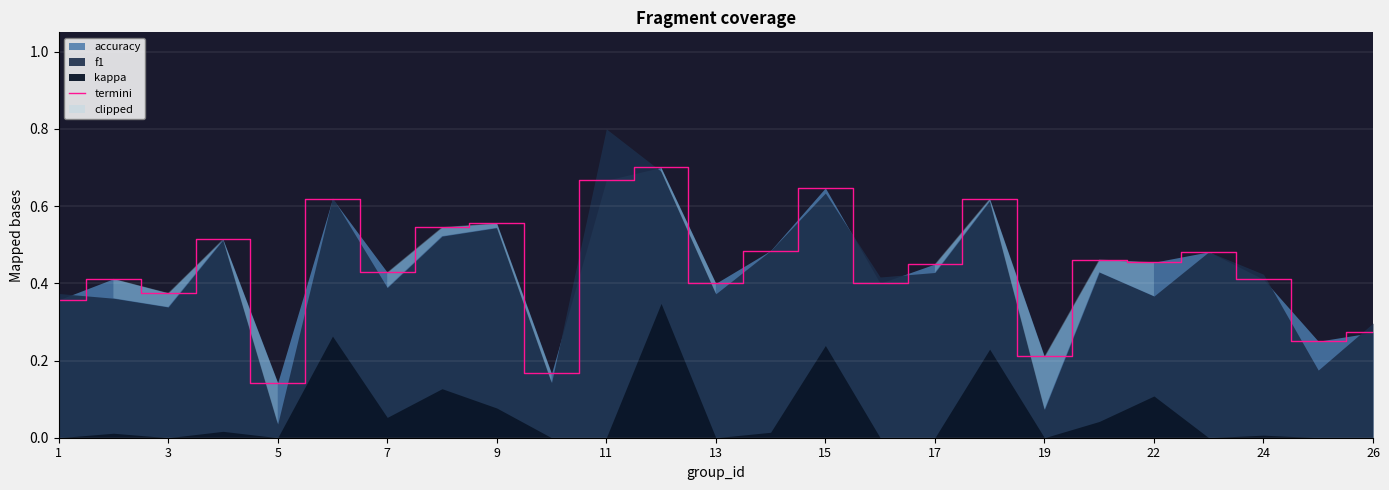

True or false: termini has a value of 0.2 at 17.

False